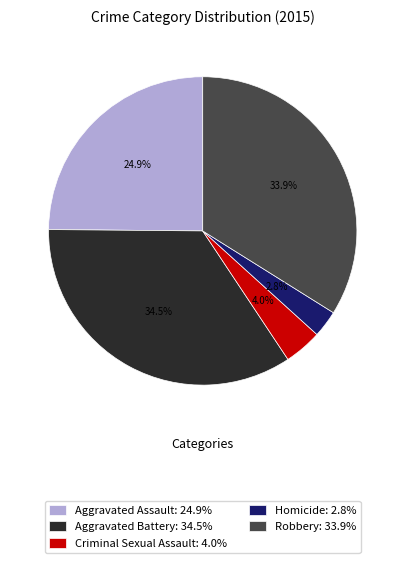

To the nearest percent, what is the average slice percentage?

20%